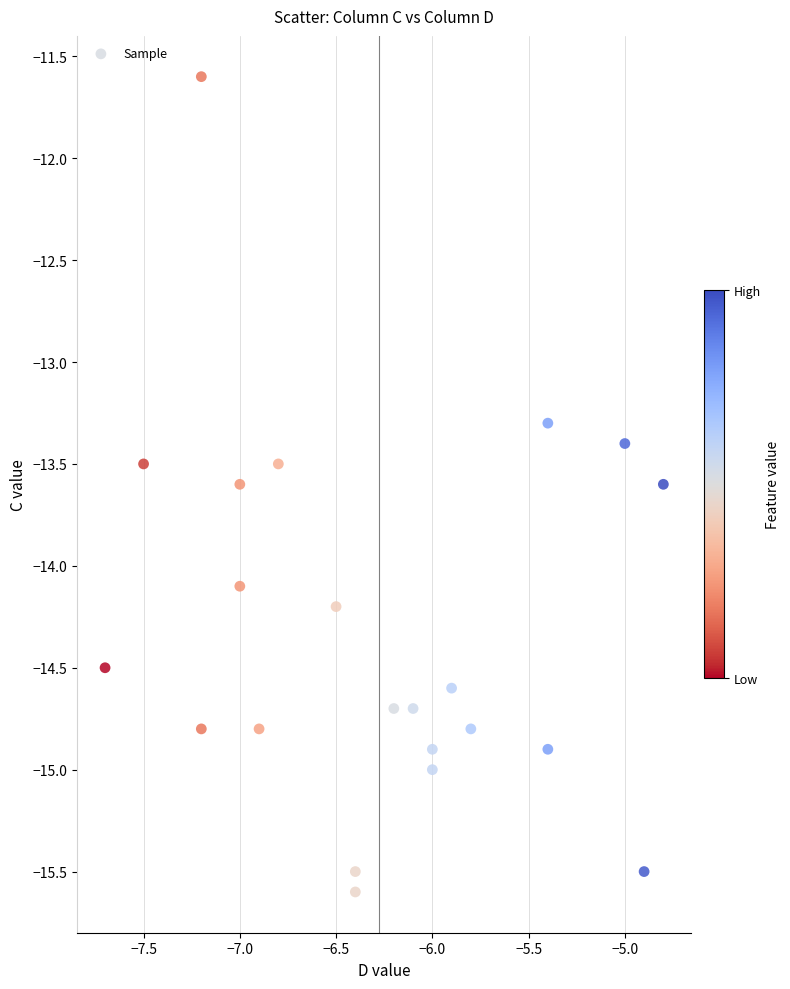

What Y value in the scatter plot is closest to -13?

-13.3